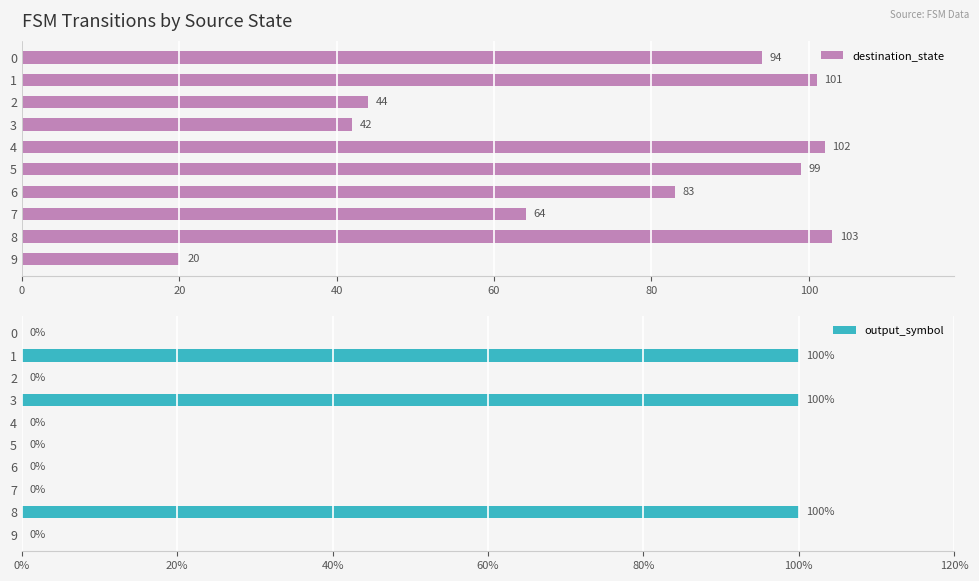

What is the difference between the second highest and second lowest values in the destination_state series?

60